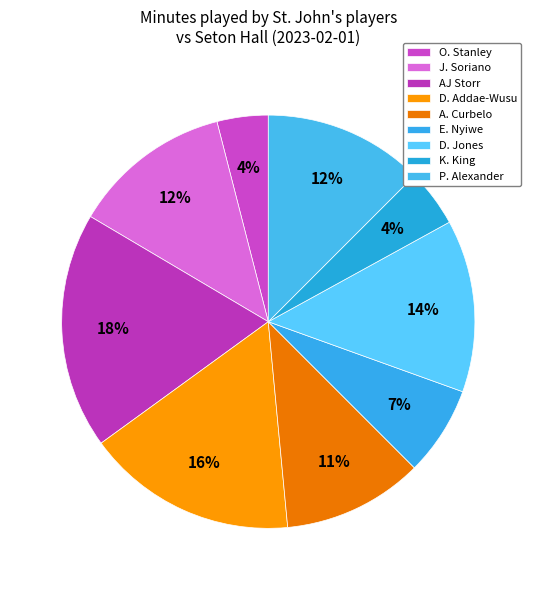

To the nearest percent, what percentage of the pie is P. Alexander?

12%